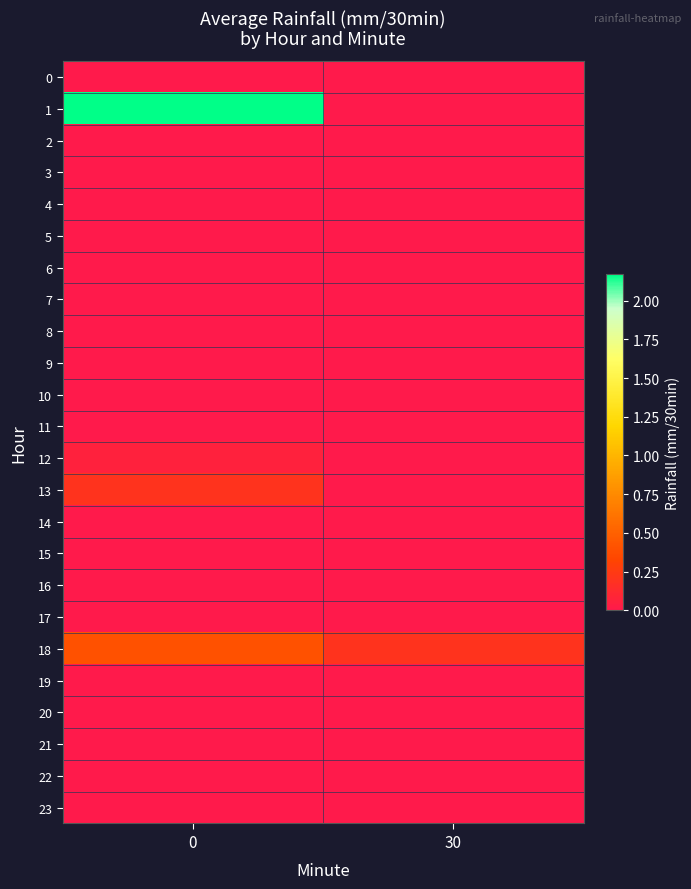

Count the number of categories in the chart.

2